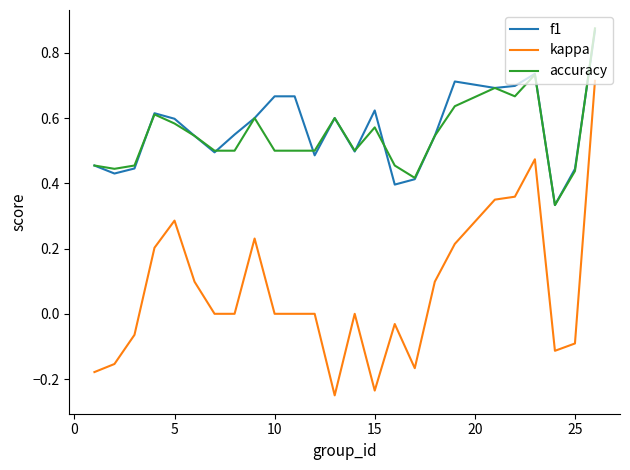

Does the chart have visible grid lines?

No